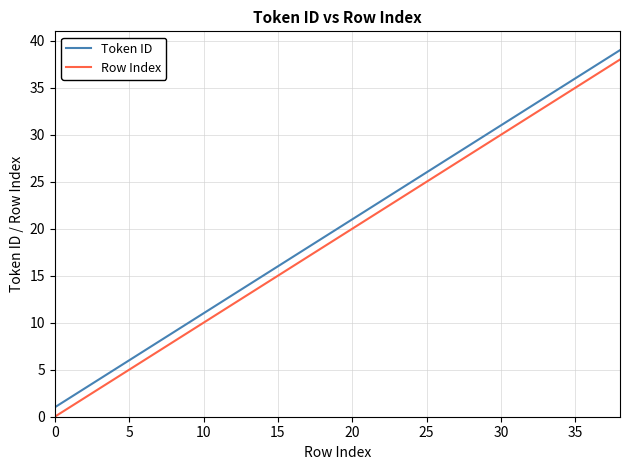

What is the maximum value for Row Index?

38